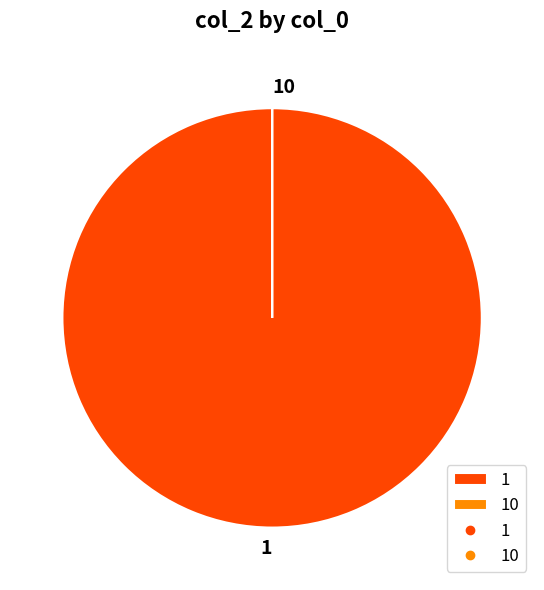

Does any single category account for the majority?

Yes